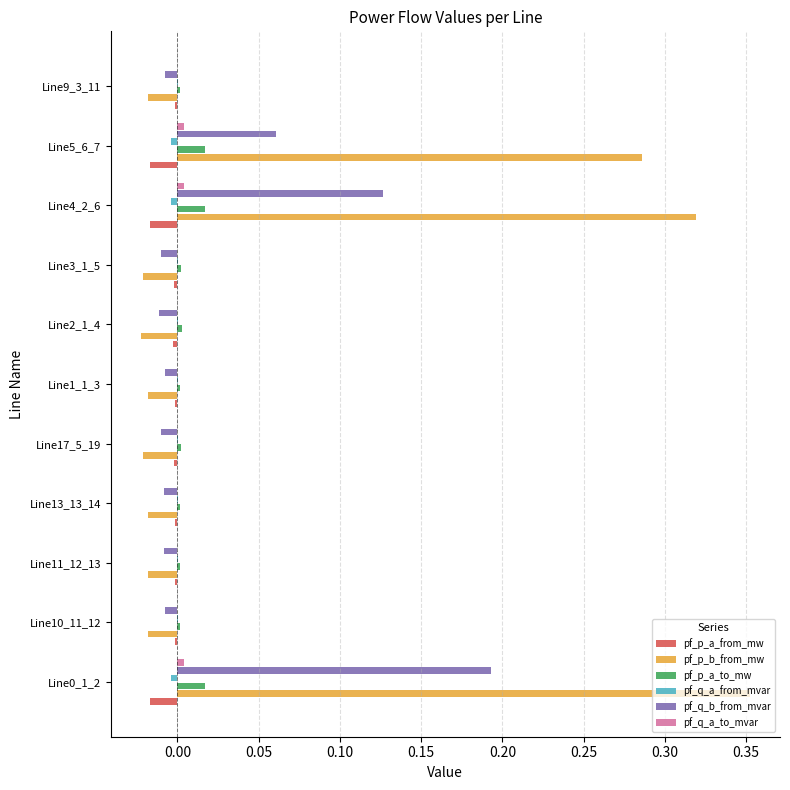

True or false: pf_p_b_from_mw has a value of -0.0 at Line13_13_14.

True